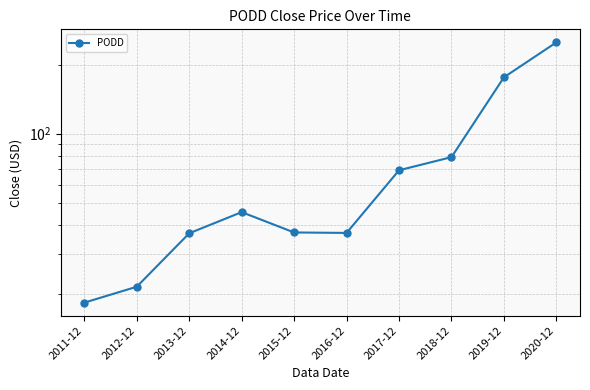

Rank the categories by value from highest to lowest.

2020-12, 2019-12, 2018-12, 2017-12, 2014-12, 2015-12, 2016-12, 2013-12, 2012-12, 2011-12